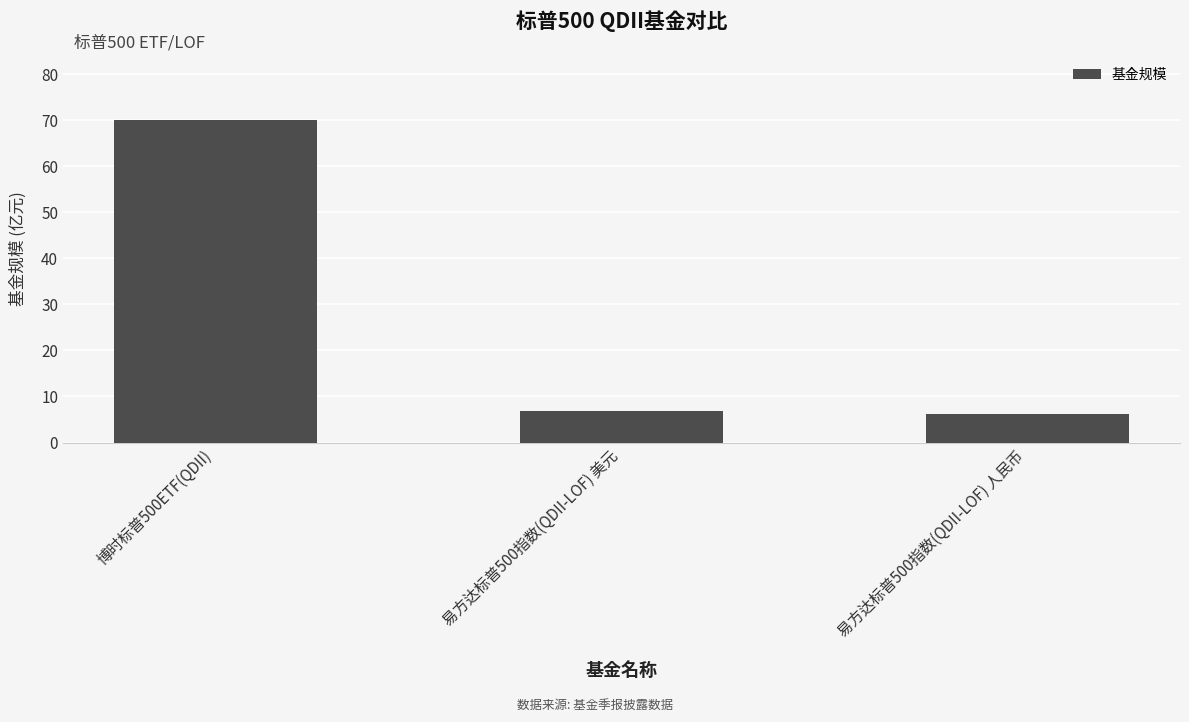

How many bars are there in total?

3